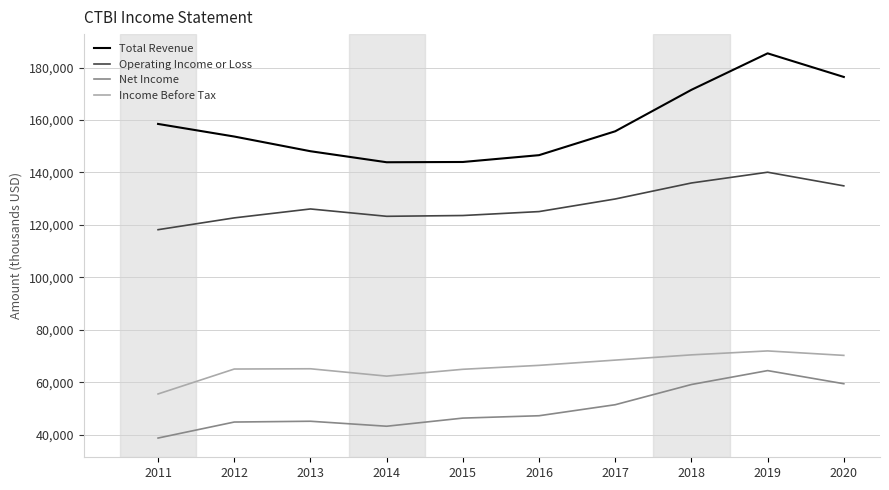

What is the maximum value shown in the chart?

185400